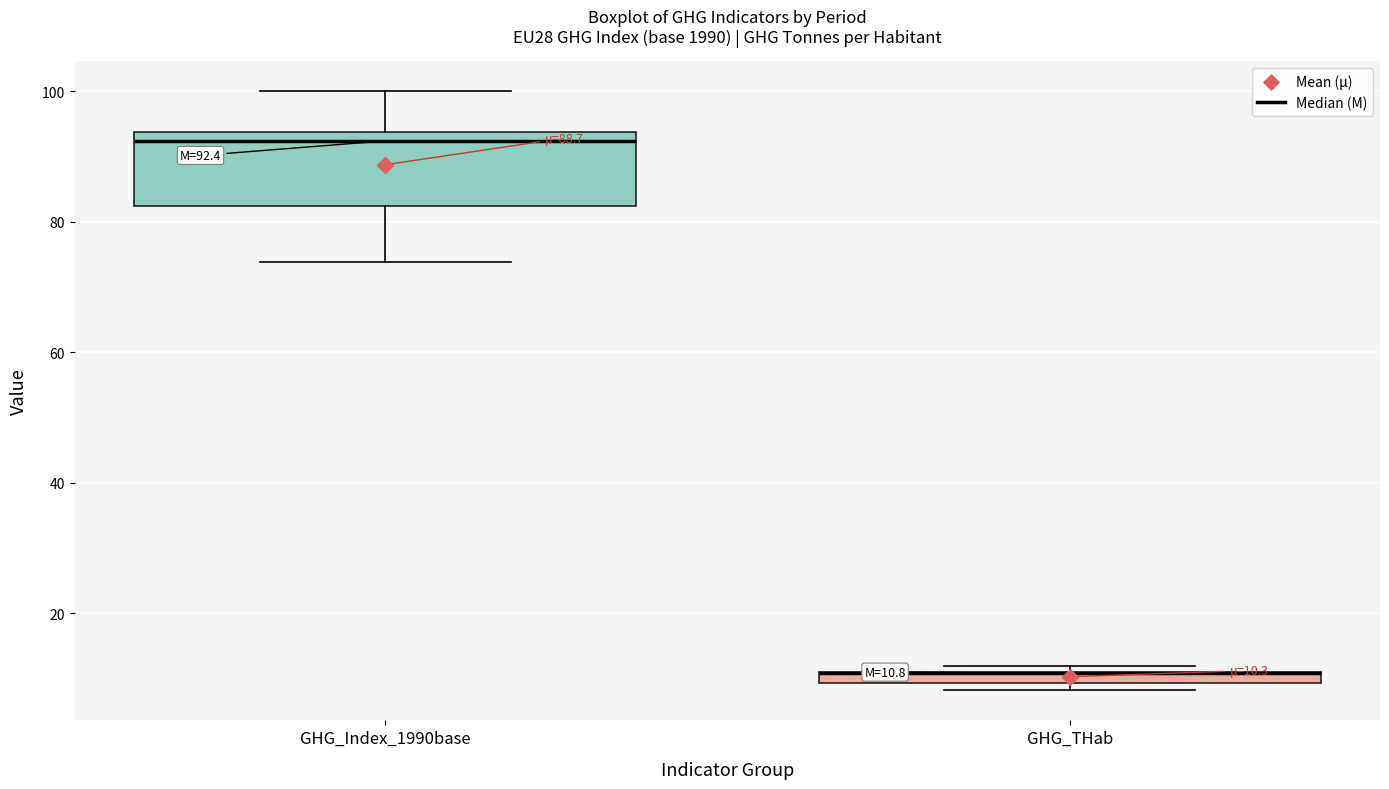

Comparing the boxes themselves (not the whiskers), which one is the tallest?

GHG_Index_1990base